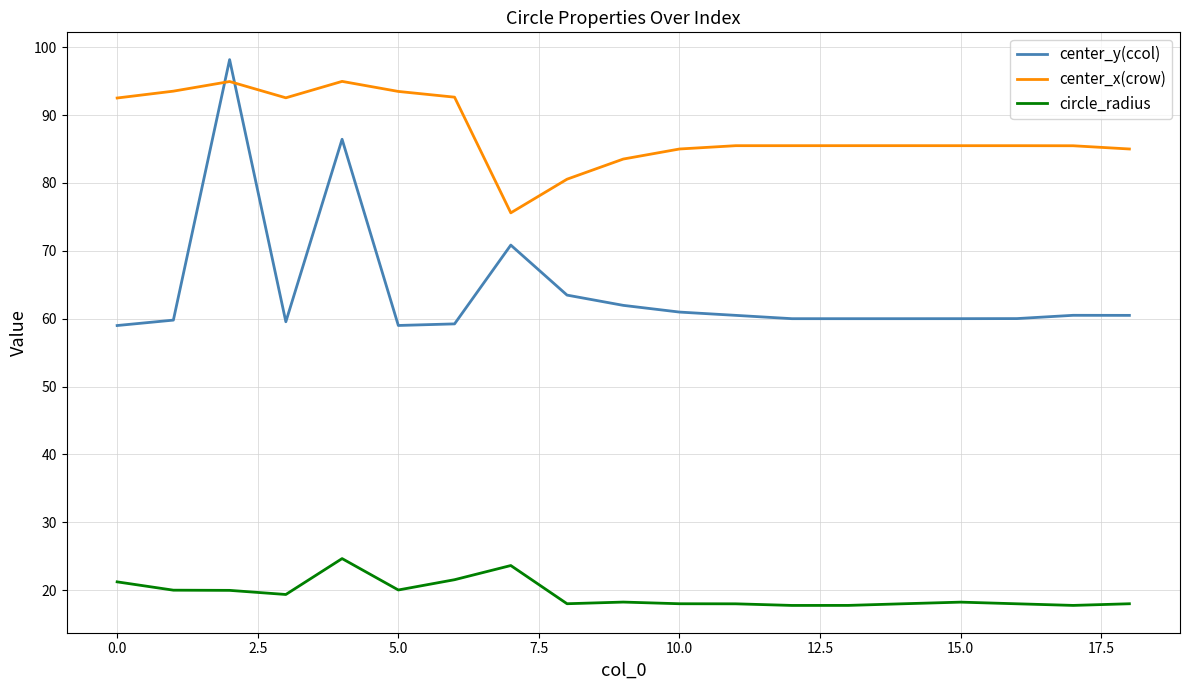

What is the difference between the second highest and minimum values in the center_y(ccol) series?

27.4